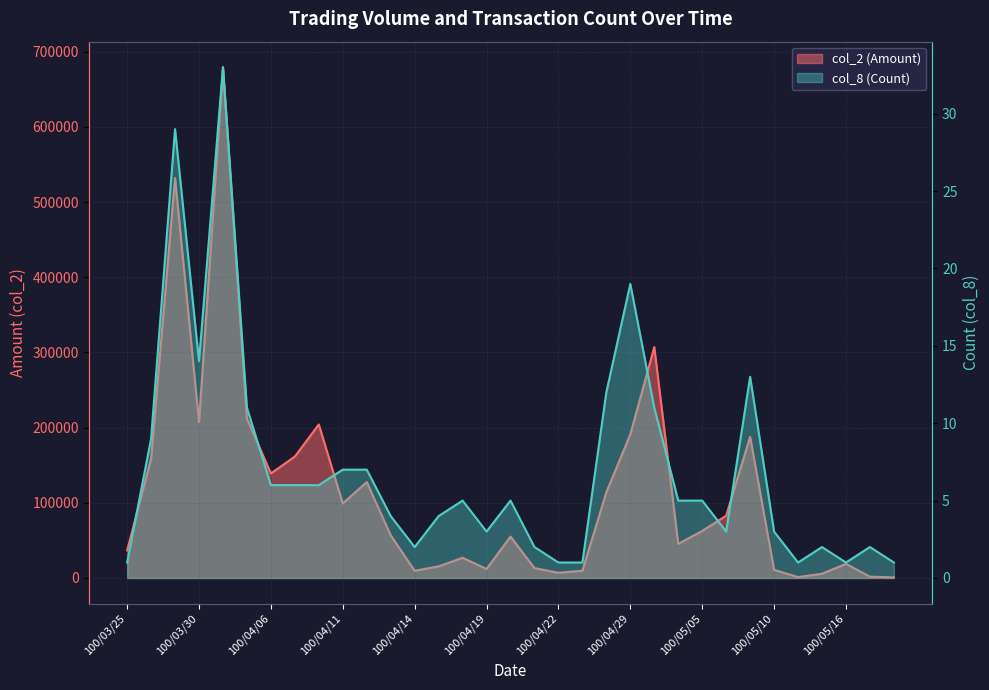

What is the greatest value displayed?

679310